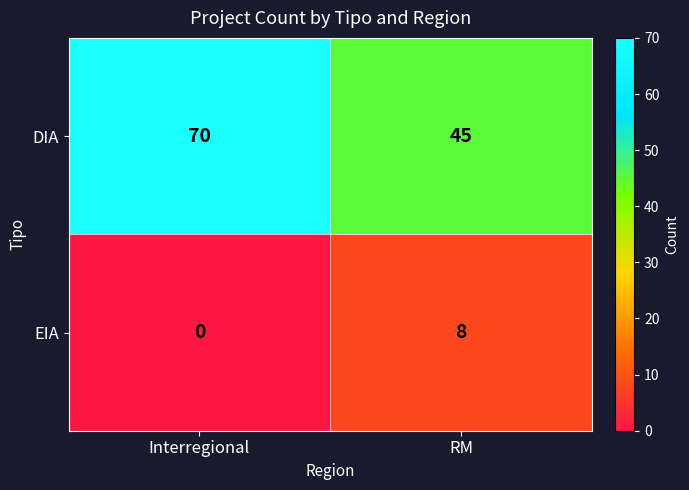

What is the average value of the EIA series?

4